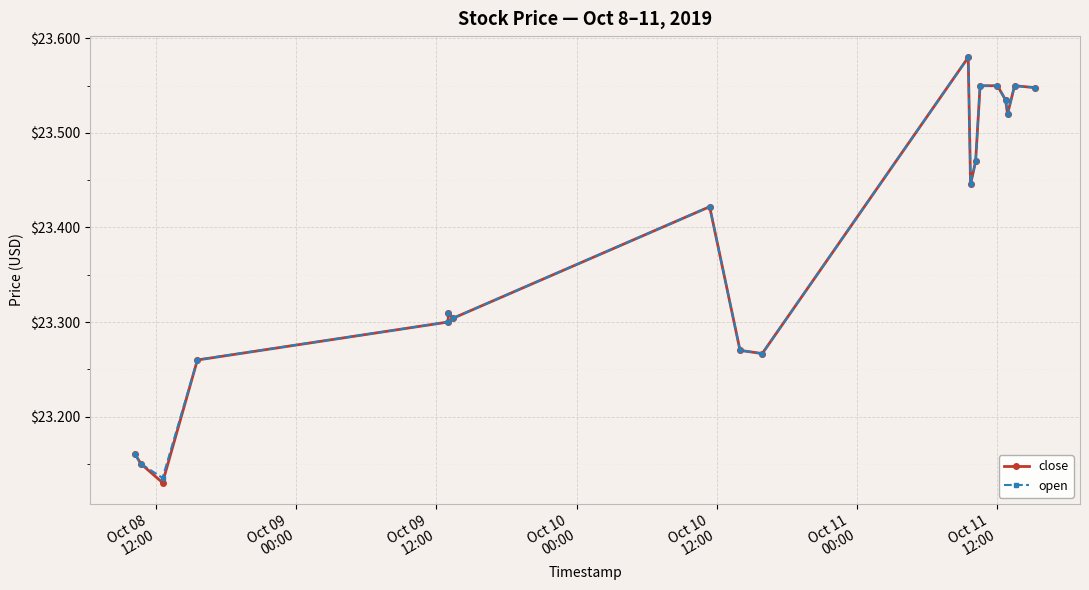

Which series has the largest range (max minus min)?

close